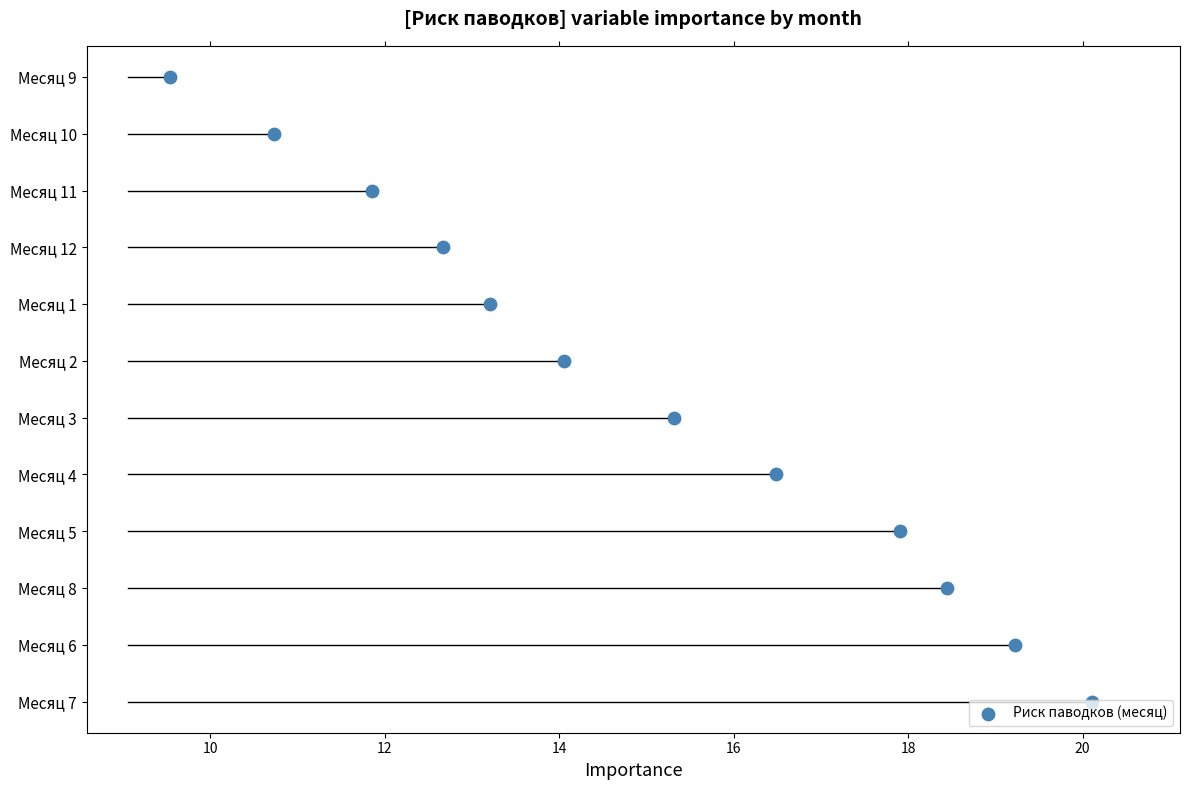

Between 16 and 12, which is larger?

16